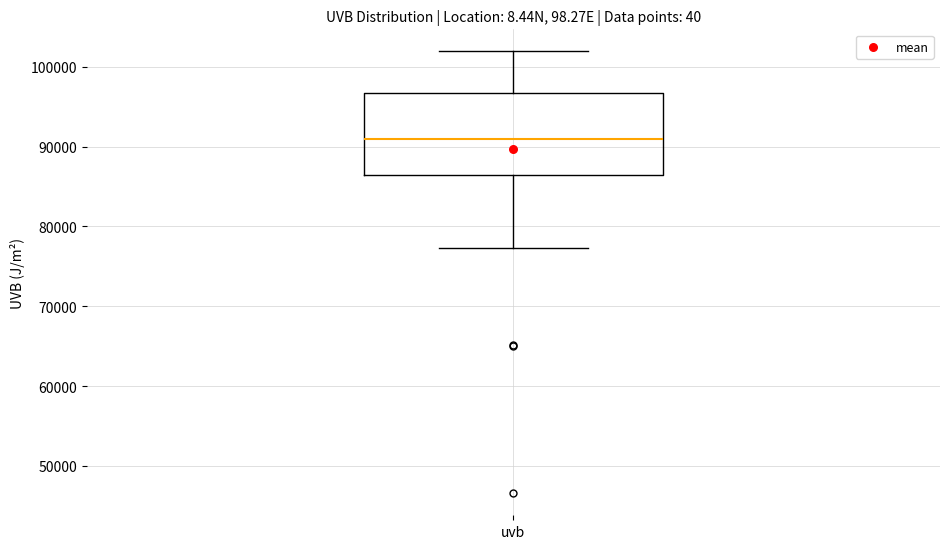

Where does the lower whisker of the box for uvb end on the y-axis? The values are not printed on the chart, so give them approximately, as read against the axis.

77000